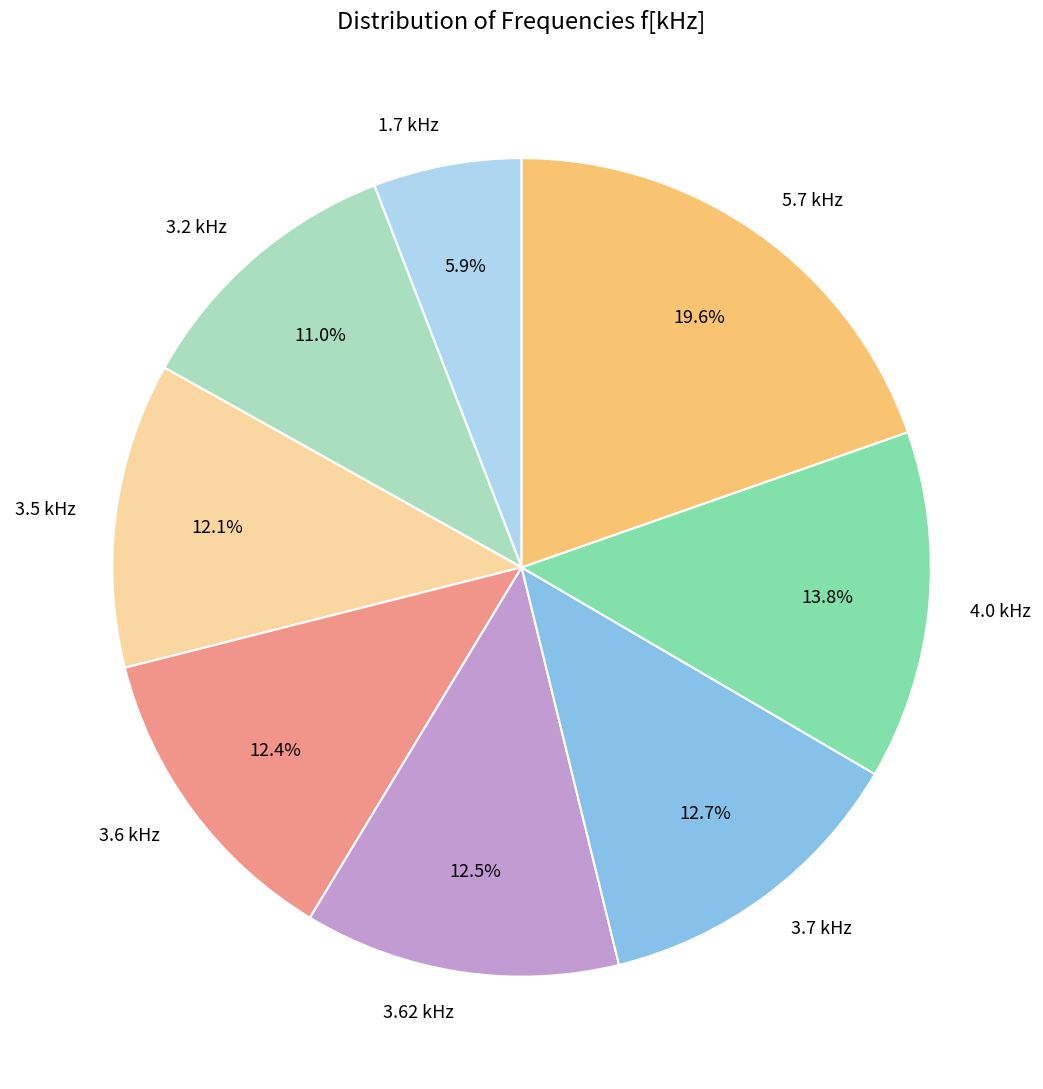

How much of the chart is everything except 5.7 kHz?

80.4%